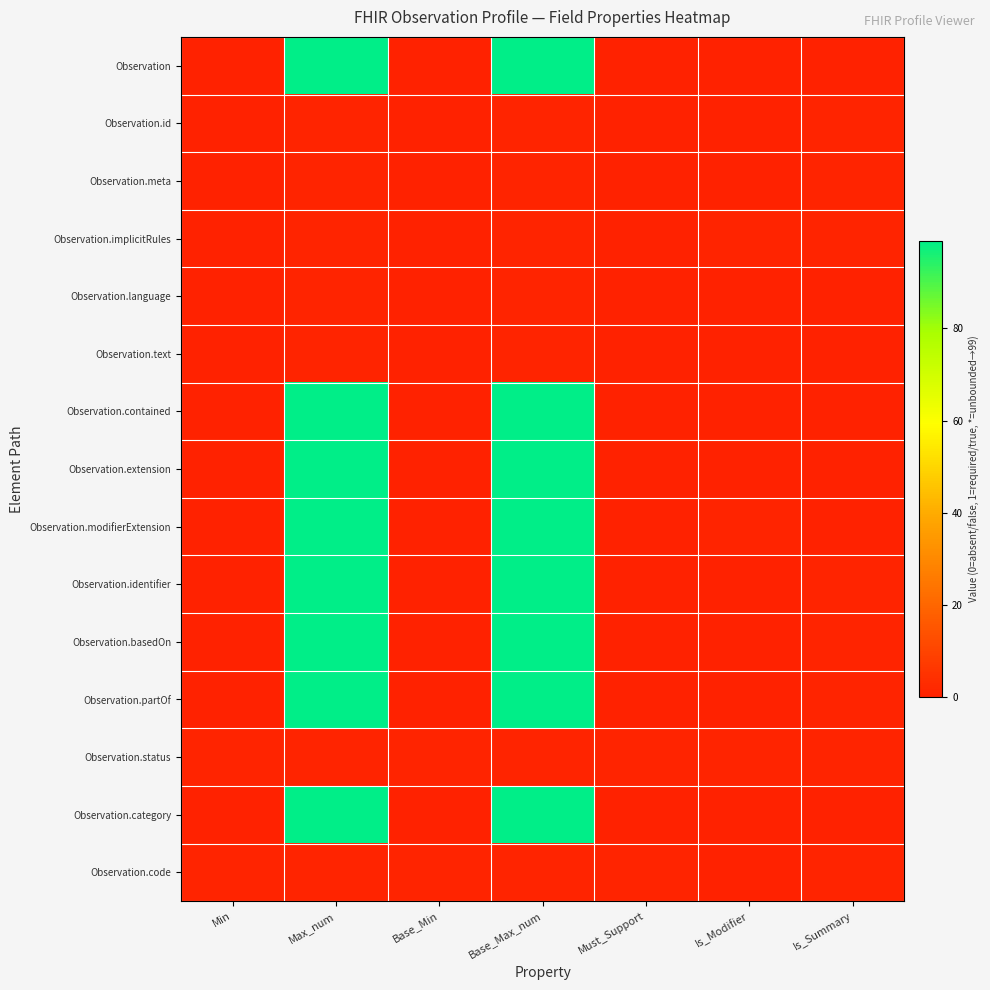

Rank the series at Base_Min from lowest to highest value.

Observation, Observation.id, Observation.meta, Observation.implicitRules, Observation.language, Observation.text, Observation.contained, Observation.extension, Observation.modifierExtension, Observation.identifier, Observation.basedOn, Observation.partOf, Observation.category, Observation.status, Observation.code